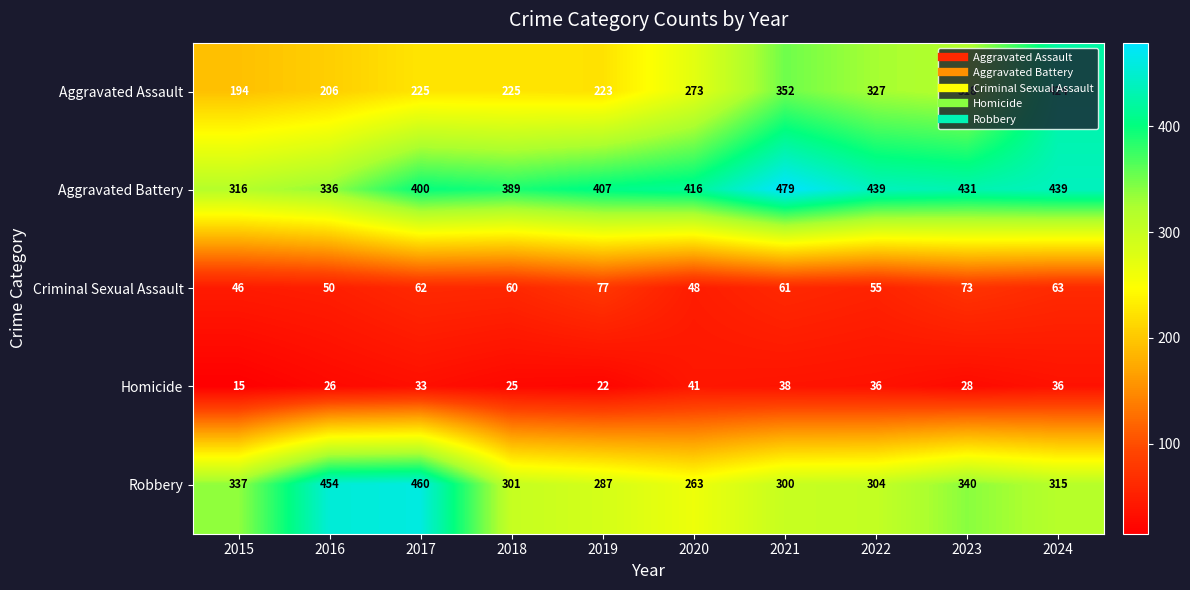

True or false: Homicide has a value of 36 at 2024.

True